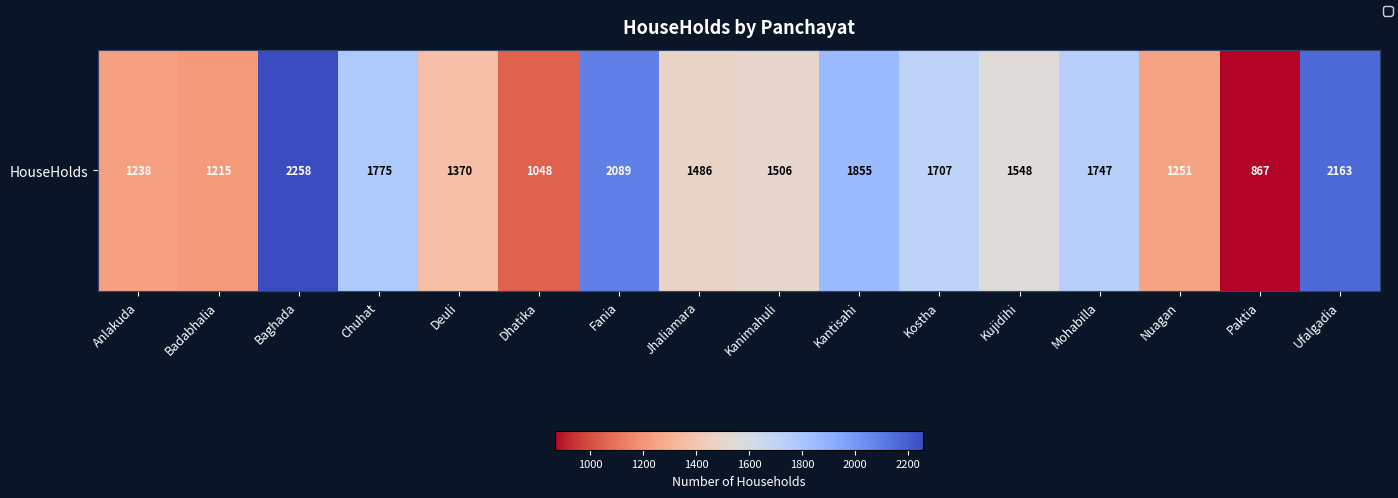

Is it true that the value at Chuhat is 1775?

True